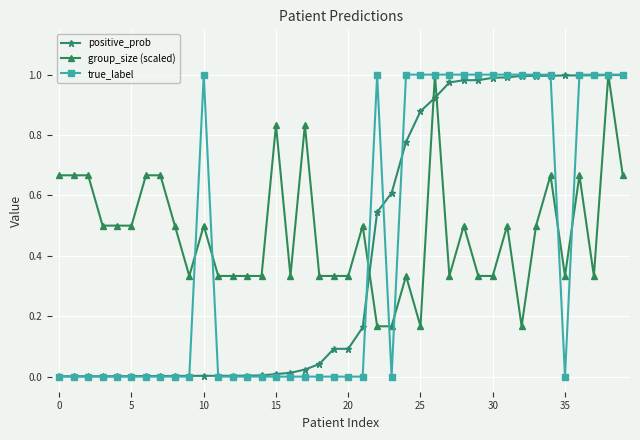

What is the value of the positive_prob point at the 20th from the left?

0.1